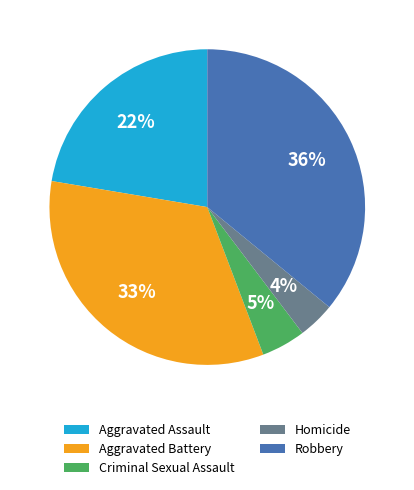

What percentage is the Robbery slice, to the nearest percent?

36%